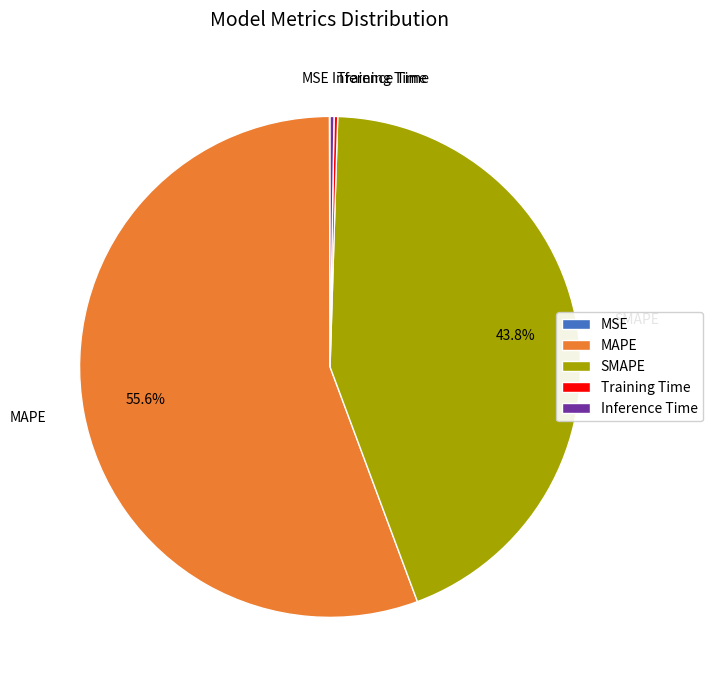

Which category has the biggest portion of the pie?

MAPE